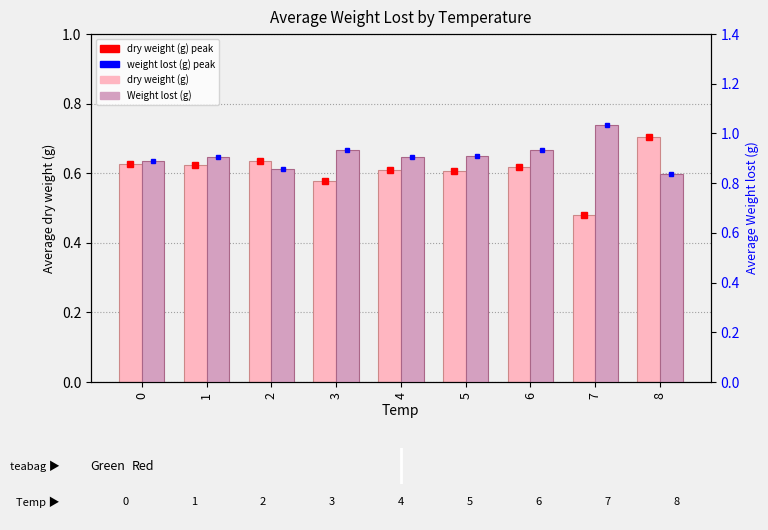

How many Weight lost (g) values are between 0 and 1?

8